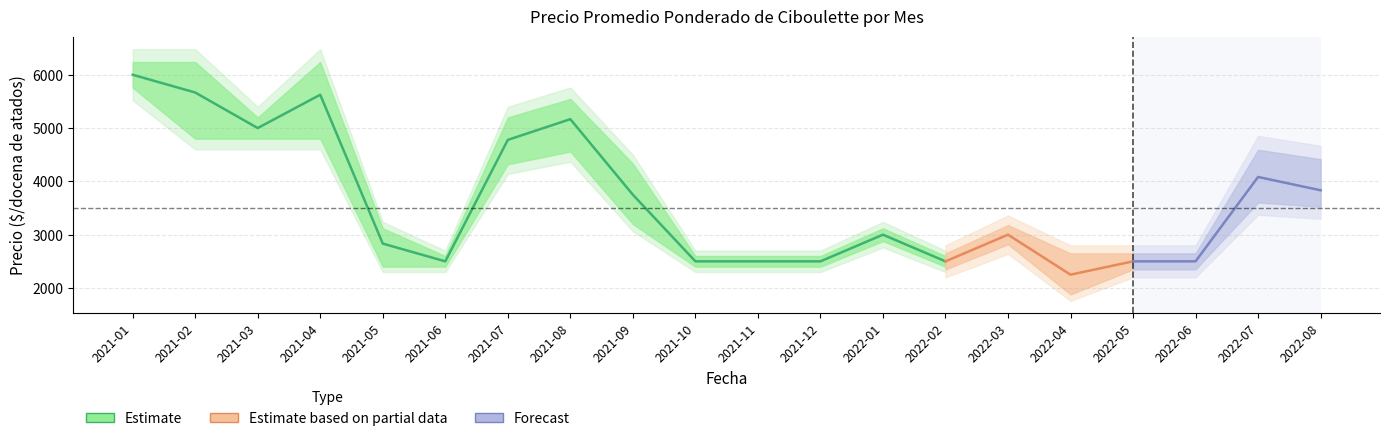

How many interior local peaks does the Precio minimo series have?

4